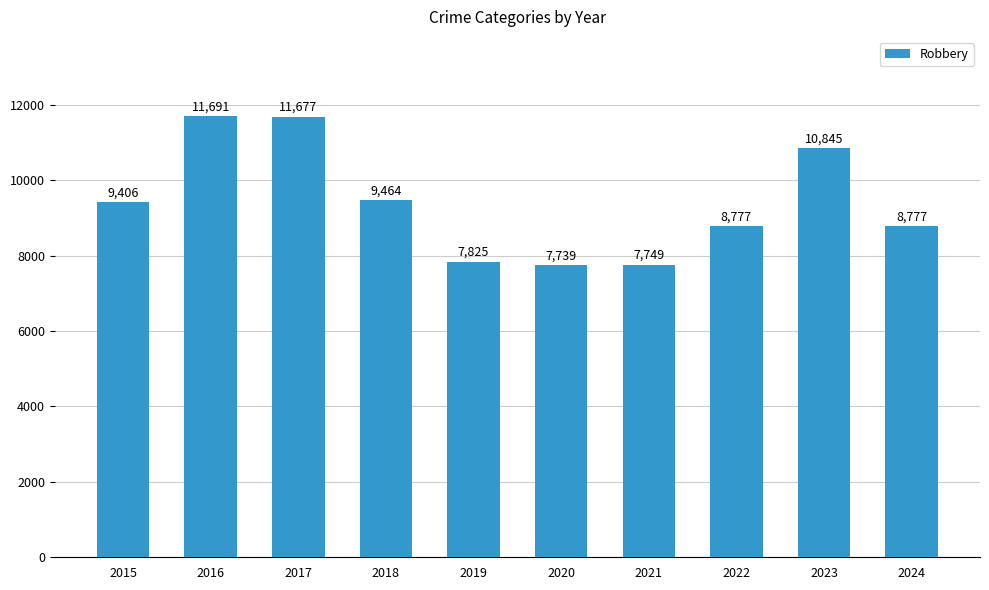

What is the maximum value shown in the chart?

11691